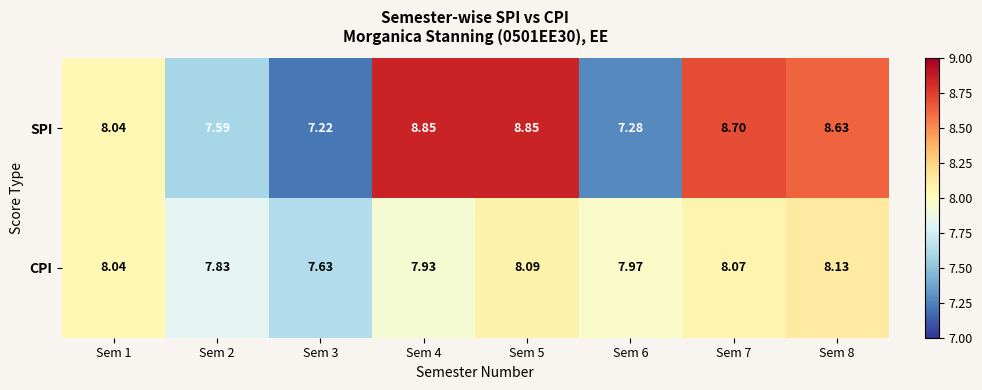

Which series changed the most between Sem 2 and Sem 7?

SPI